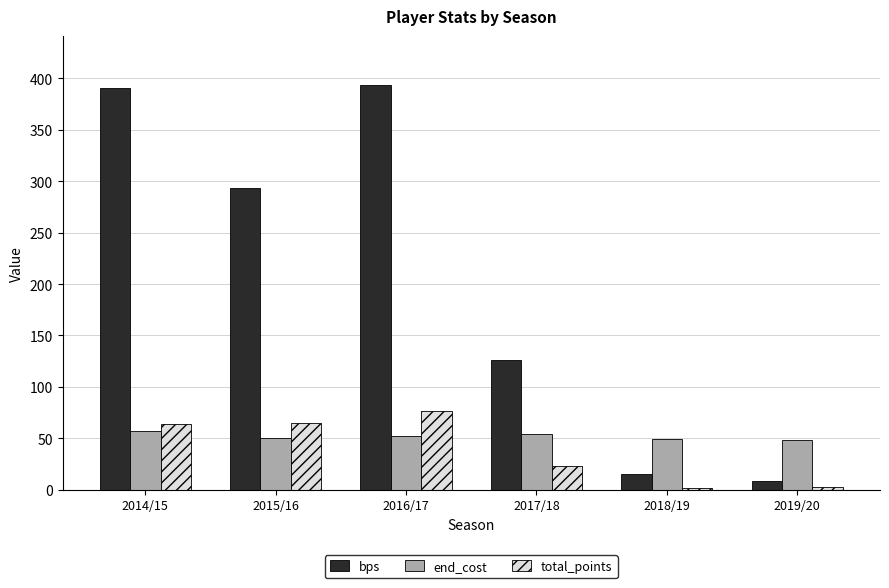

Count the number of data series in this chart.

3